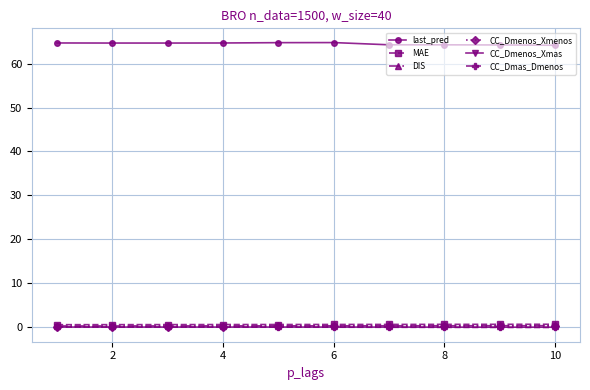

True or false: CC_Dmenos_Xmas has more than 0 interior local peaks.

True